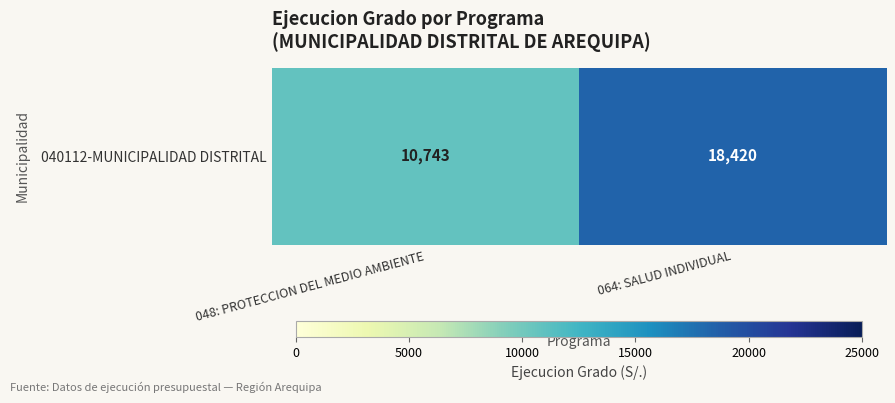

Which category has the highest value across all series?

064: SALUD INDIVIDUAL